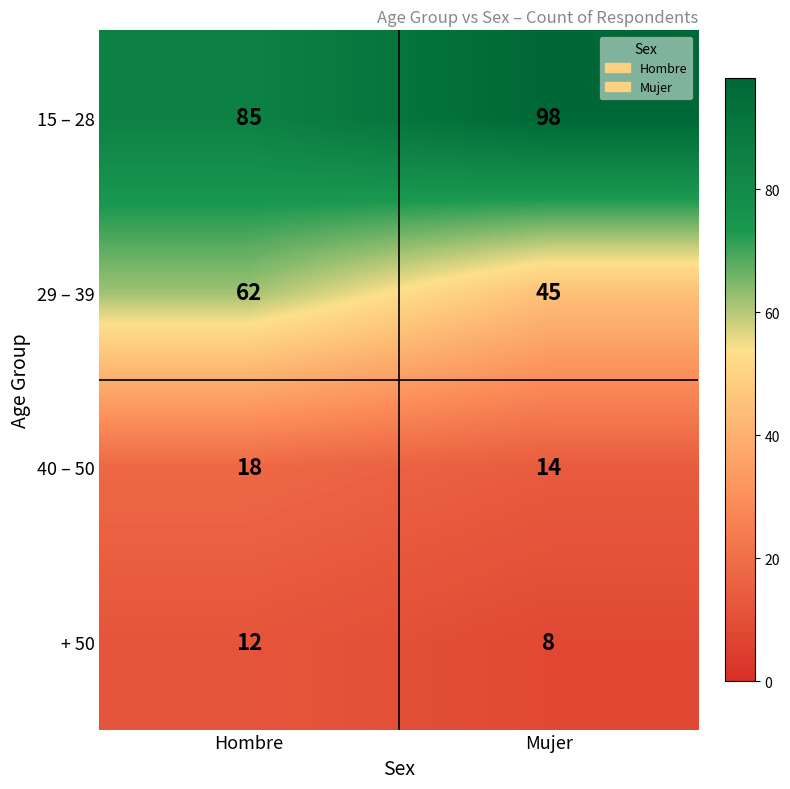

Reading left to right, transcribe all the data shown in this chart.

15 – 28: 85	98
29 – 39: 62	45
40 – 50: 18	14
+ 50: 12	8